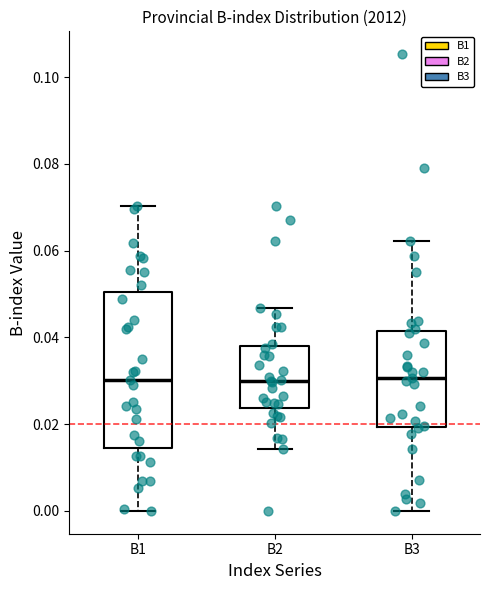

Where does the lower whisker of the box for B2 end on the y-axis? The values are not printed on the chart, so give them approximately, as read against the axis.

0.014